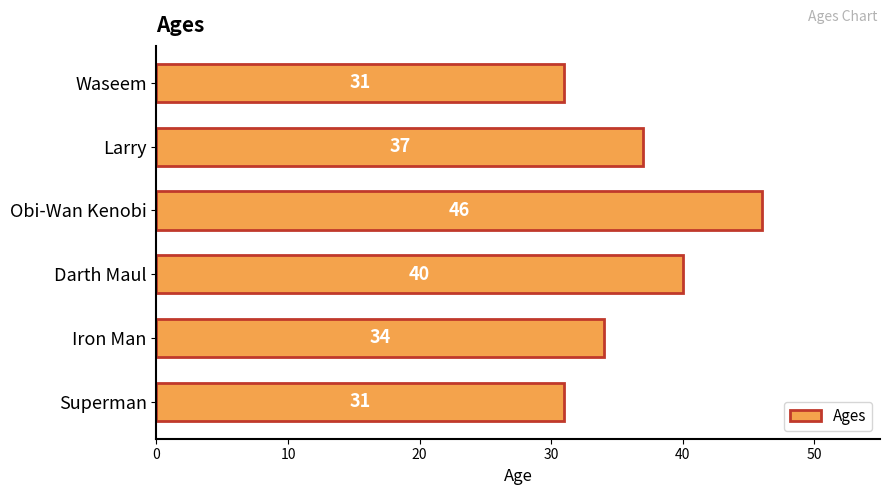

What is the value of the 1st bar from the top?

31